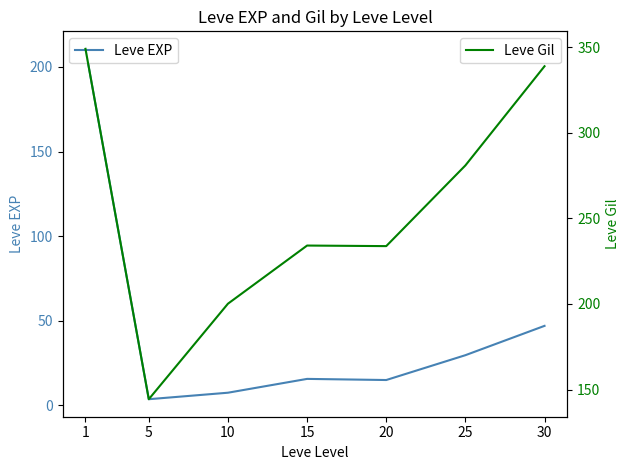

At which category is the sum across all series the highest?

1